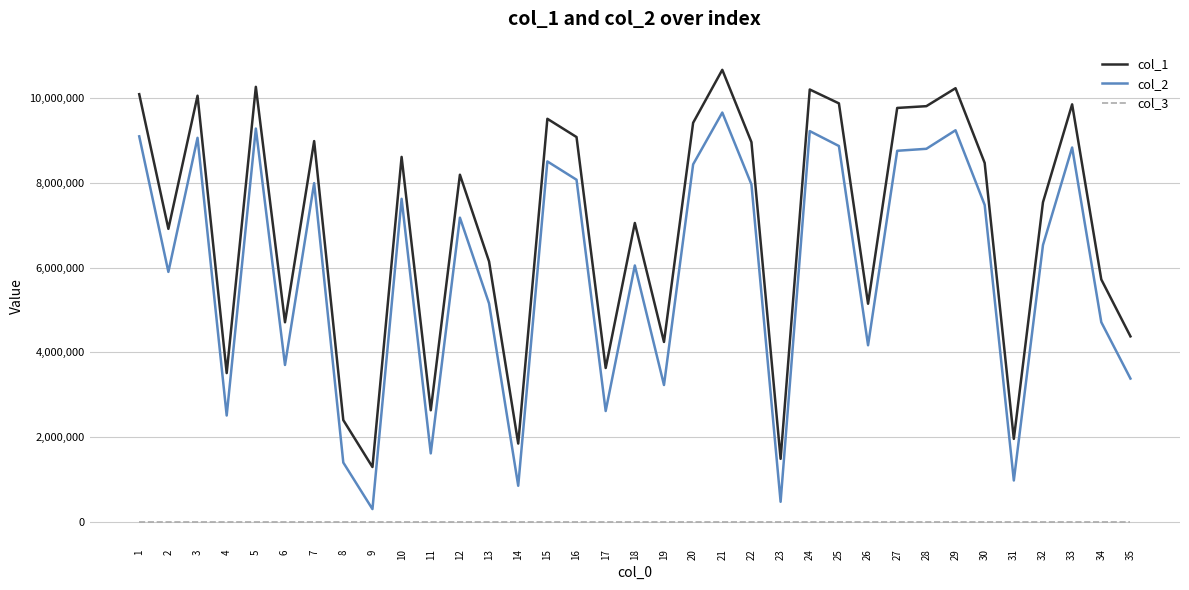

What is the difference between the maximum and minimum values in the col_2 series?

9354175